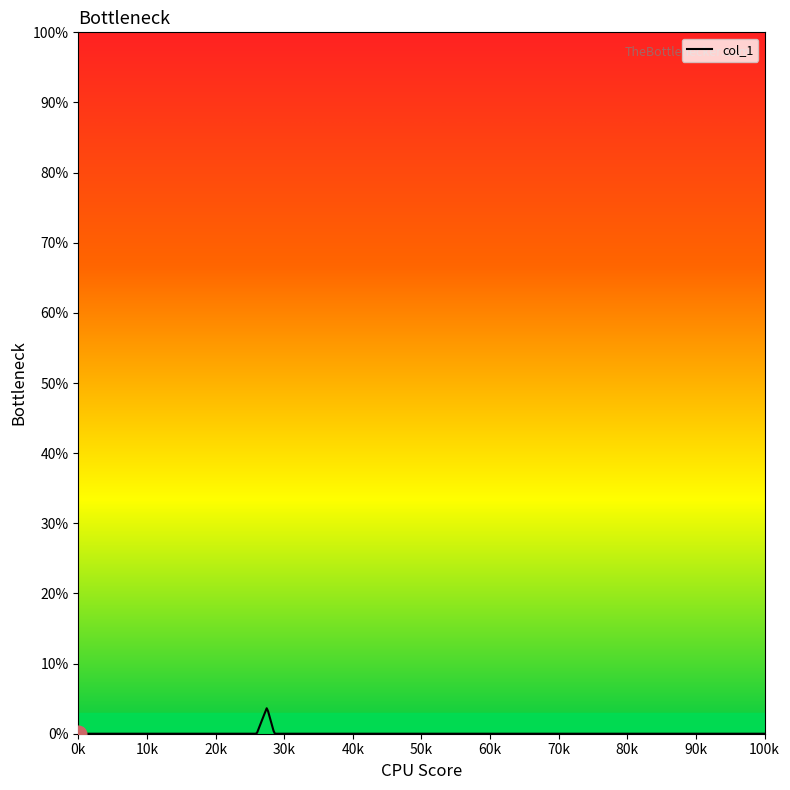

What is the maximum value shown in the chart?

3.6